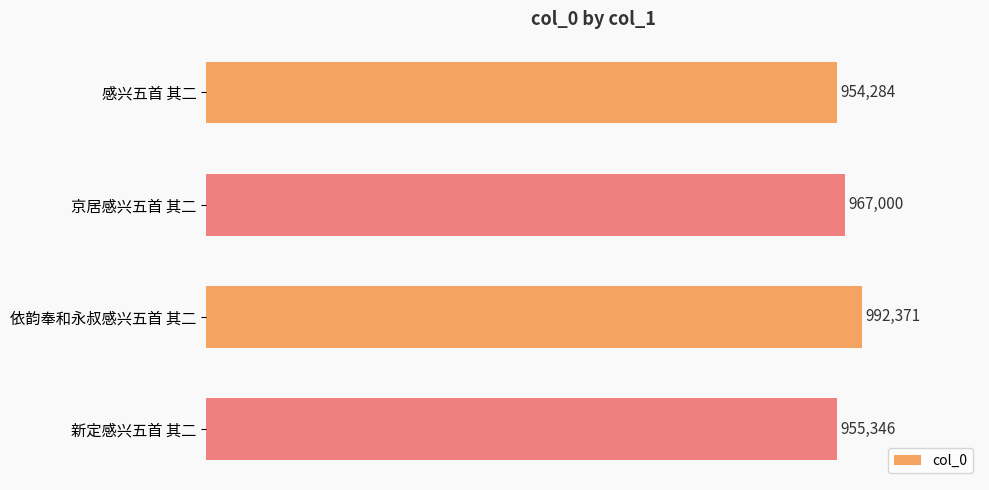

How many bars are there in total?

4